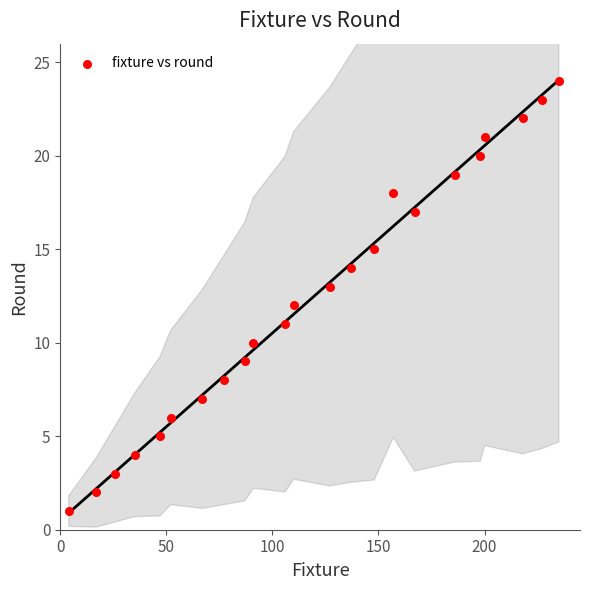

What is the range of Y values (max minus min)?

23